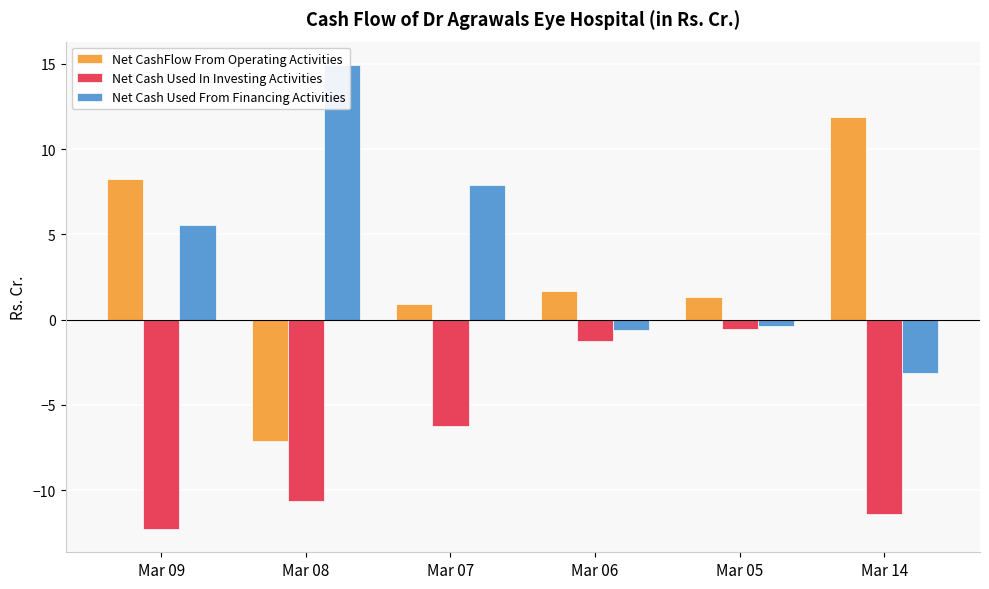

Where does the Net CashFlow From Operating Activities series first go above 1?

Mar 09